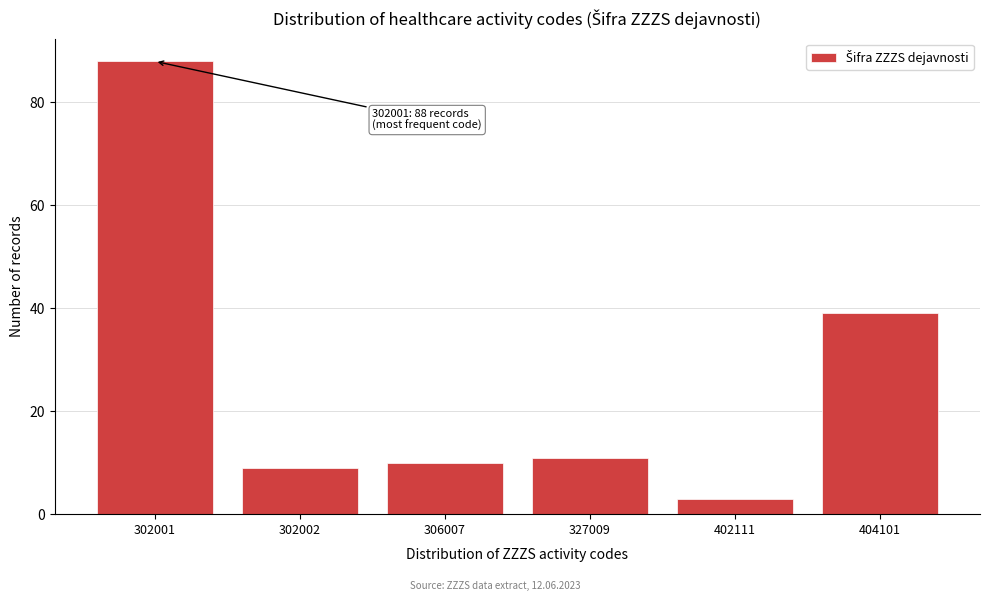

Reading right to left, list all the values displayed in this chart.

39	3	11	10	9	88